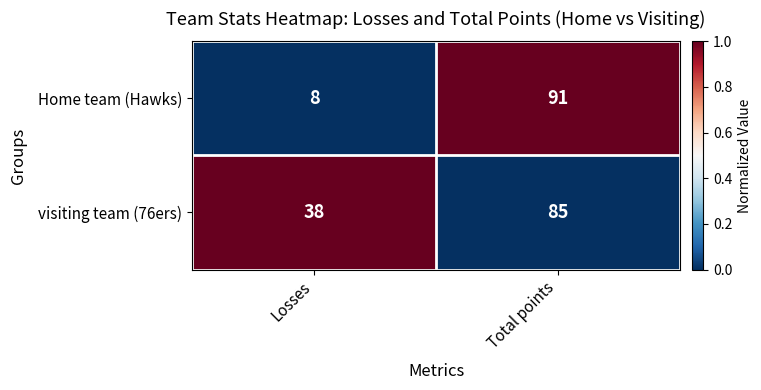

Which series has the largest total across all categories?

visiting team (76ers)